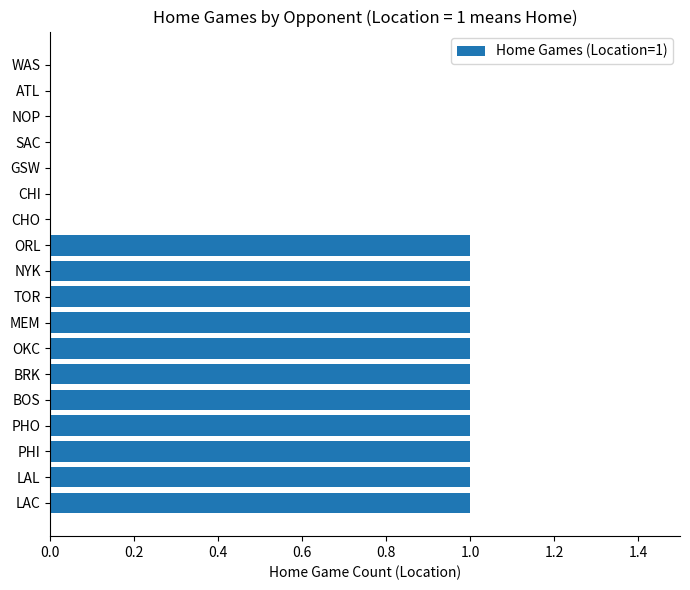

Is it true that the value at BOS is 1?

True